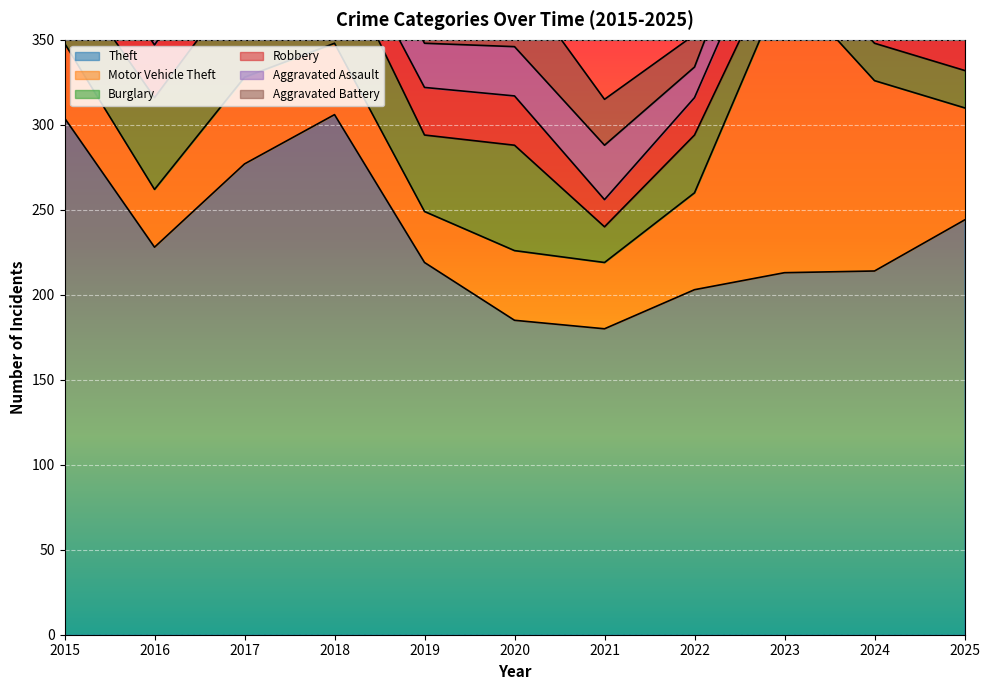

How many lines are shown in the chart?

6